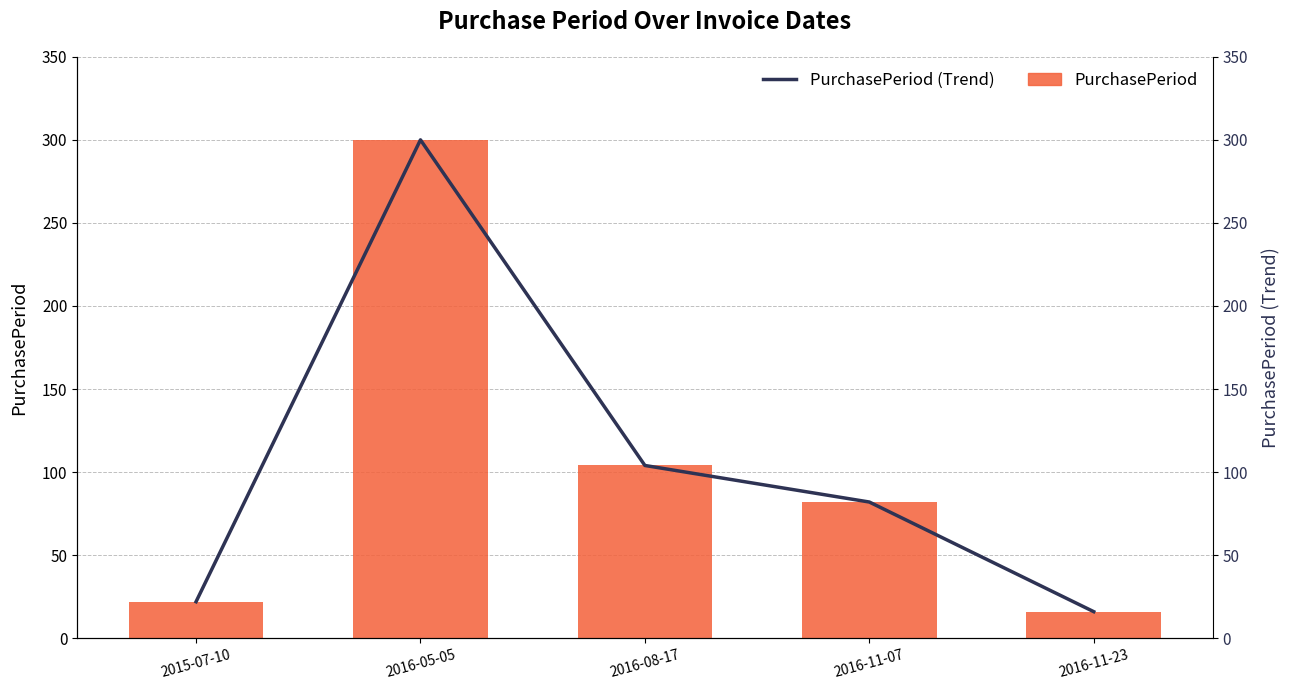

Which series has the largest total across all categories?

PurchasePeriod